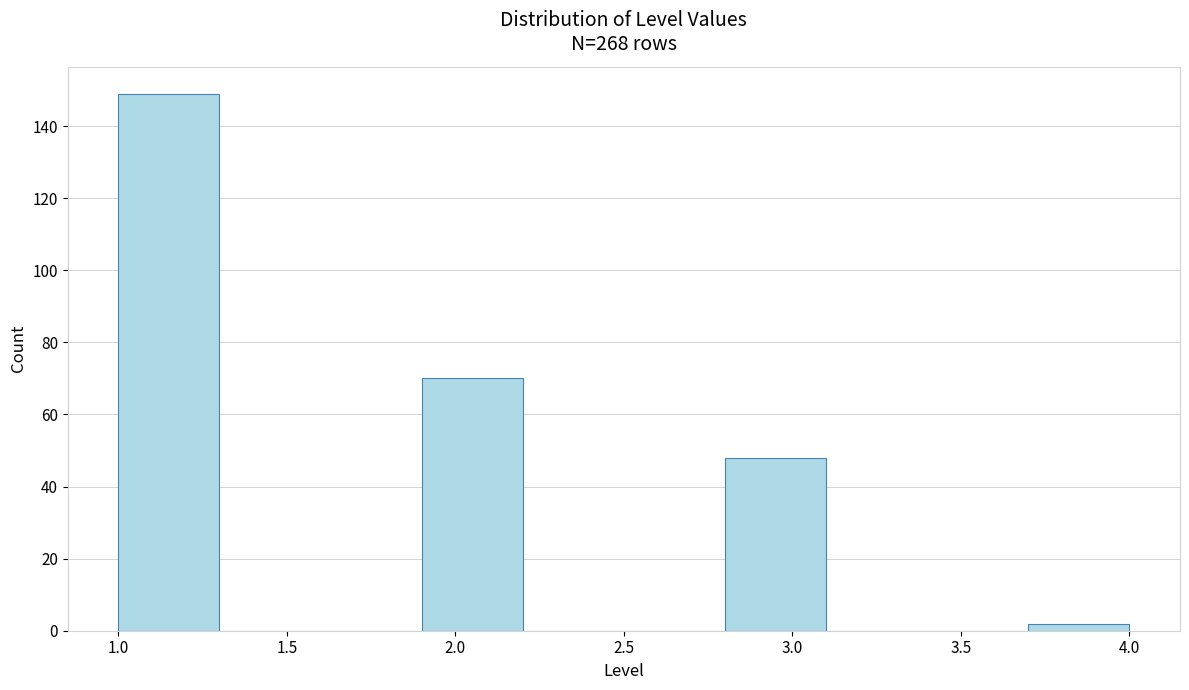

What is the height of the bar covering 3.7 to 4.0 on the x-axis? The values are not printed on the chart, so give them approximately, as read against the axis.

2